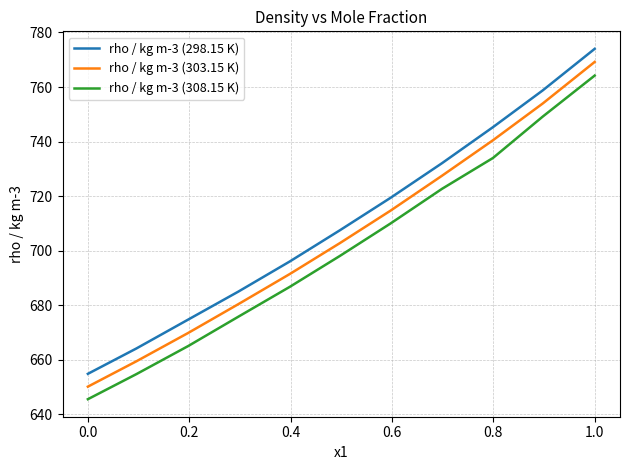

True or false: rho / kg m-3 (298.15 K) and rho / kg m-3 (308.15 K) intersect in this chart.

False